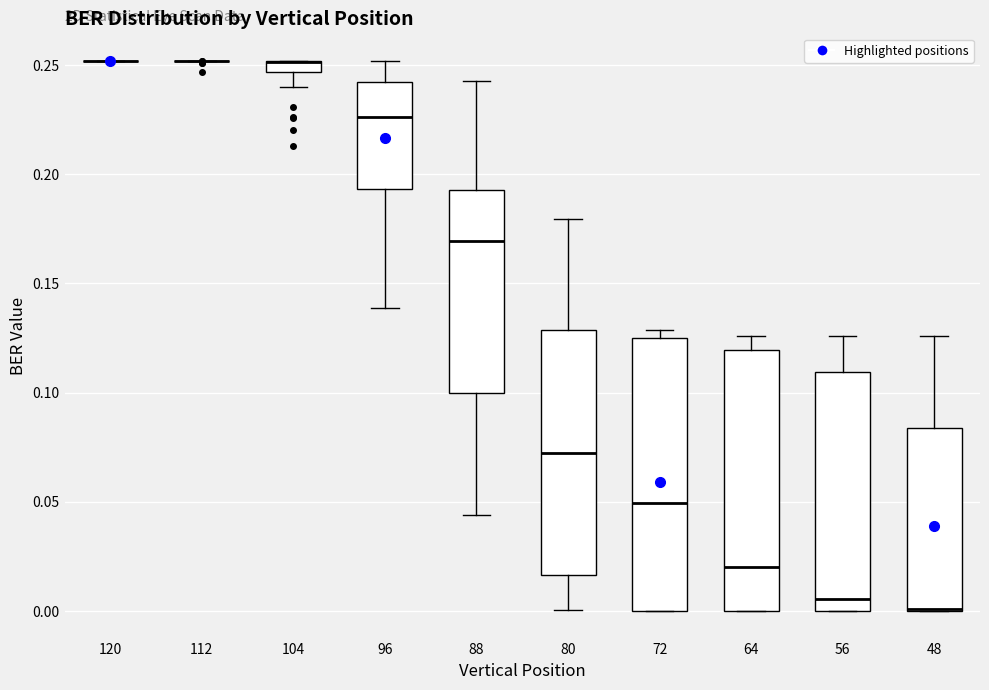

Where does the upper whisker of the box at x = 80 end on the y-axis? The values are not printed on the chart, so give them approximately, as read against the axis.

0.180